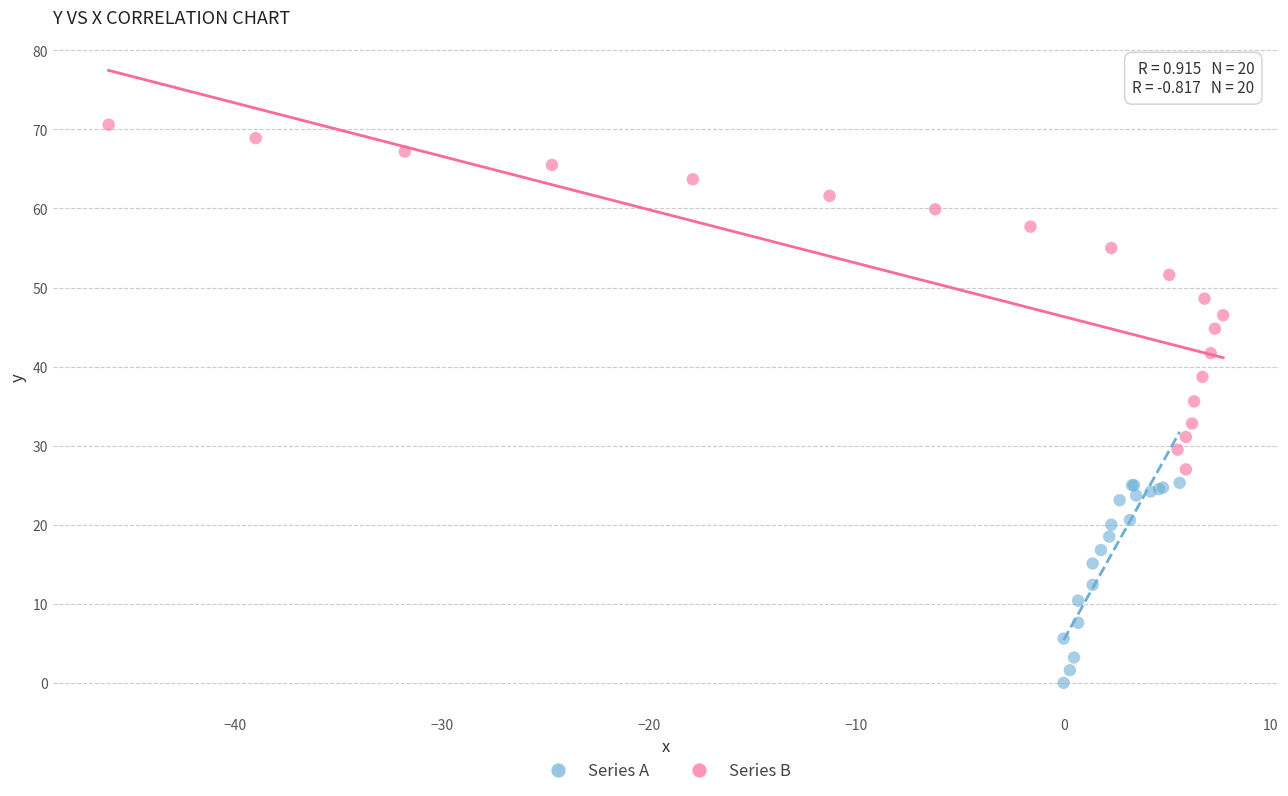

Which series reaches the minimum Y coordinate?

Series A